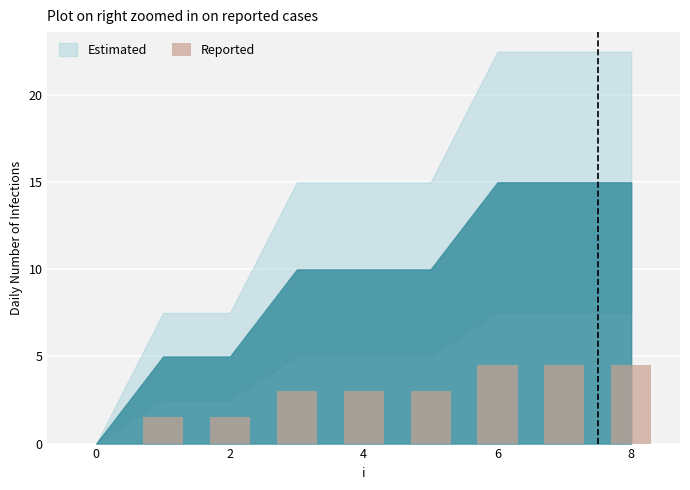

What is the sum of all values?

25.5